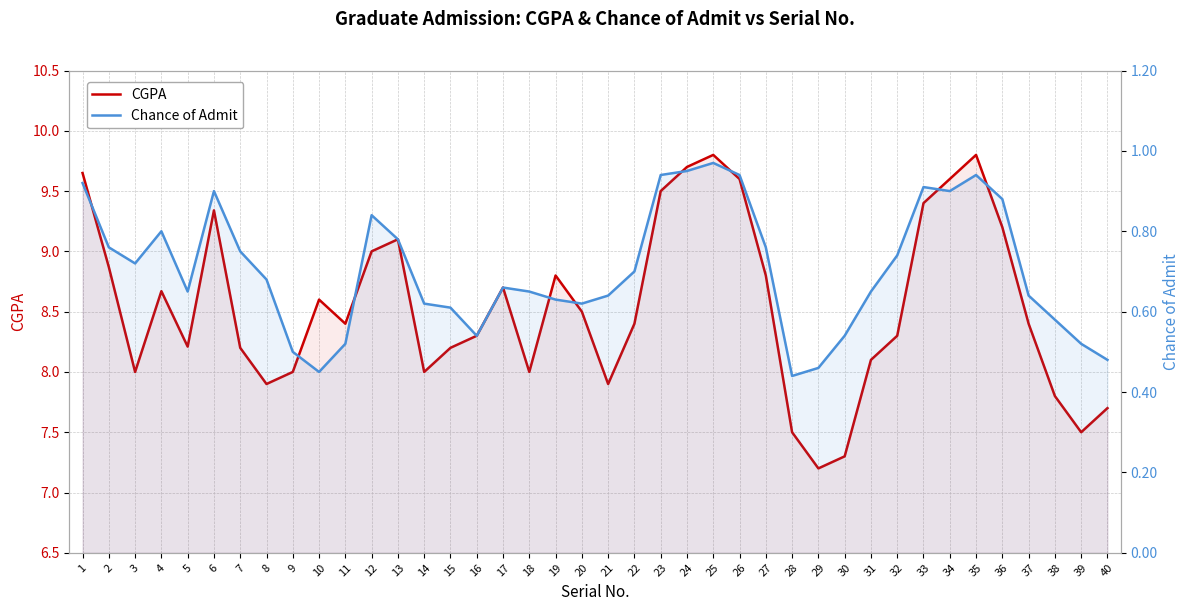

List the labels in order of CGPA value, largest first.

25, 35, 24, 1, 26, 34, 23, 33, 6, 36, 13, 12, 2, 19, 27, 17, 4, 10, 20, 11, 22, 37, 16, 32, 5, 7, 15, 31, 3, 9, 14, 18, 8, 21, 38, 40, 28, 39, 30, 29